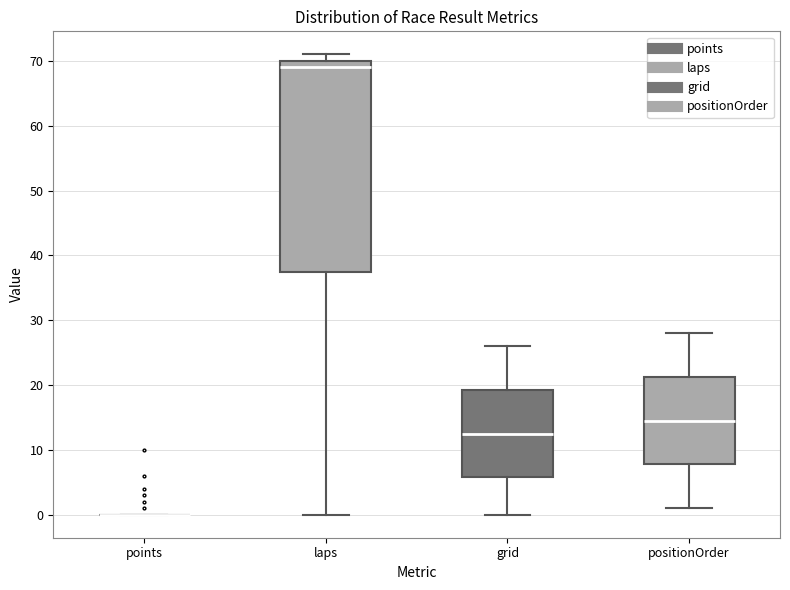

Reading left to right, read every box against the y-axis: the position of its median line, the range the box covers, and the ends of its whiskers. The values are not printed on the chart, so give them approximately, as read against the axis.

points: box collapsed to a line at 0, whiskers 0 to 0
laps: median 69, box 38 to 70, whiskers 0 to 71
grid: median 13, box 6 to 19, whiskers 0 to 26
positionOrder: median 15, box 8 to 21, whiskers 1 to 28